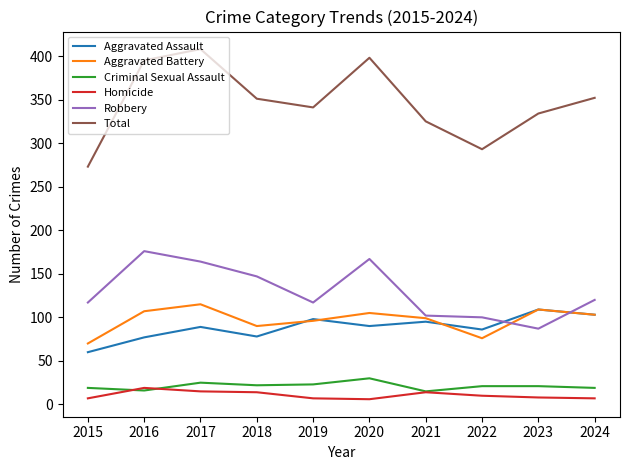

Where is the first local minimum for Aggravated Assault?

2018